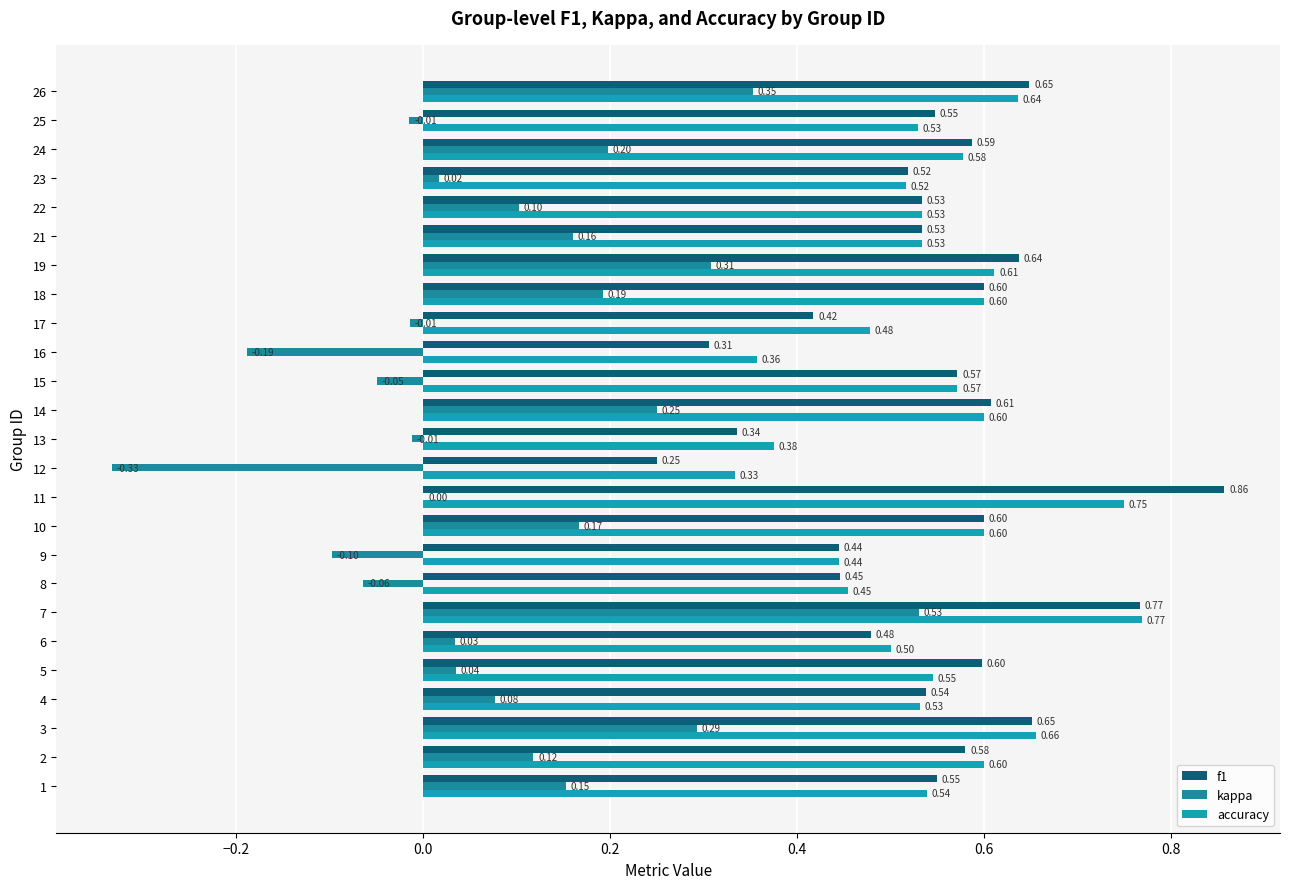

Rank the series by their maximum value, from highest to lowest.

f1, accuracy, kappa